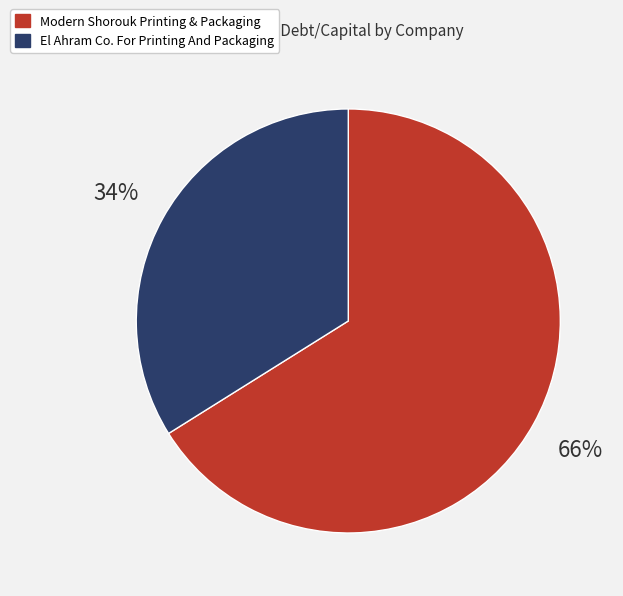

To the nearest percent, what portion does El Ahram Co. For Printing And Packaging represent?

34%